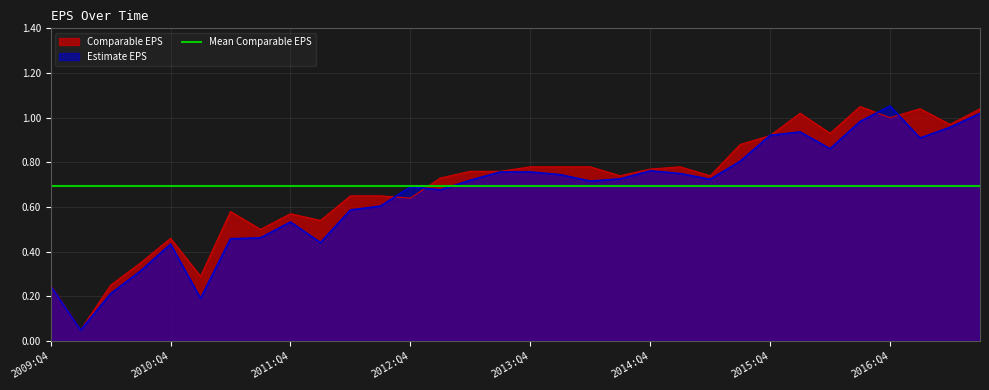

How many times do Comparable EPS and Estimate EPS cross each other?

6